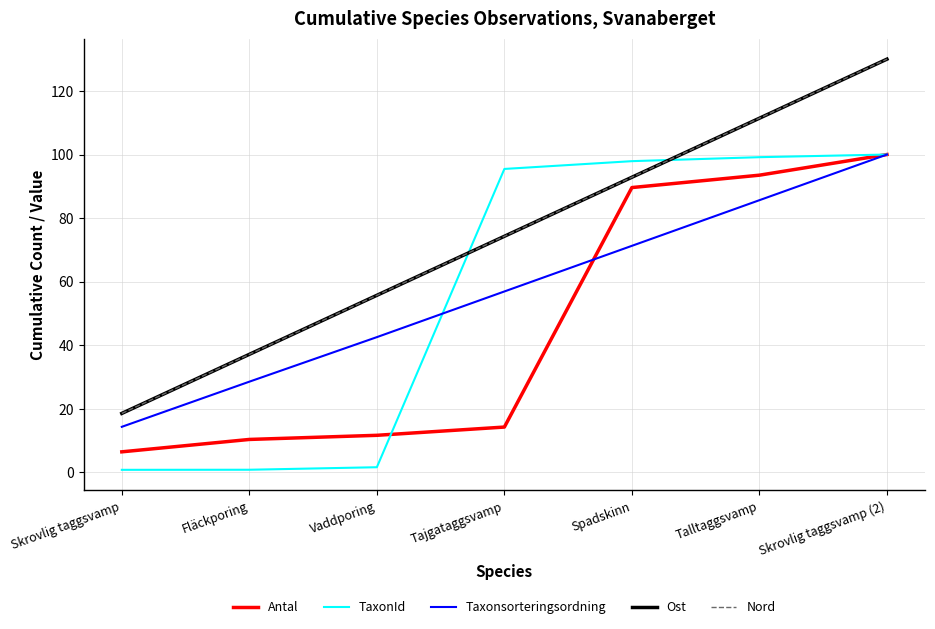

How many values in the Taxonsorteringsordning series exceed 56?

4